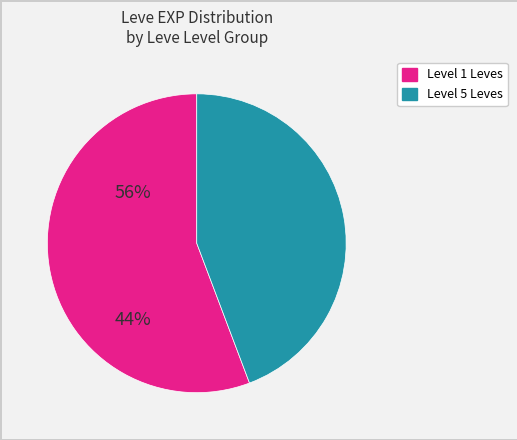

Is there a majority slice in this chart?

Yes